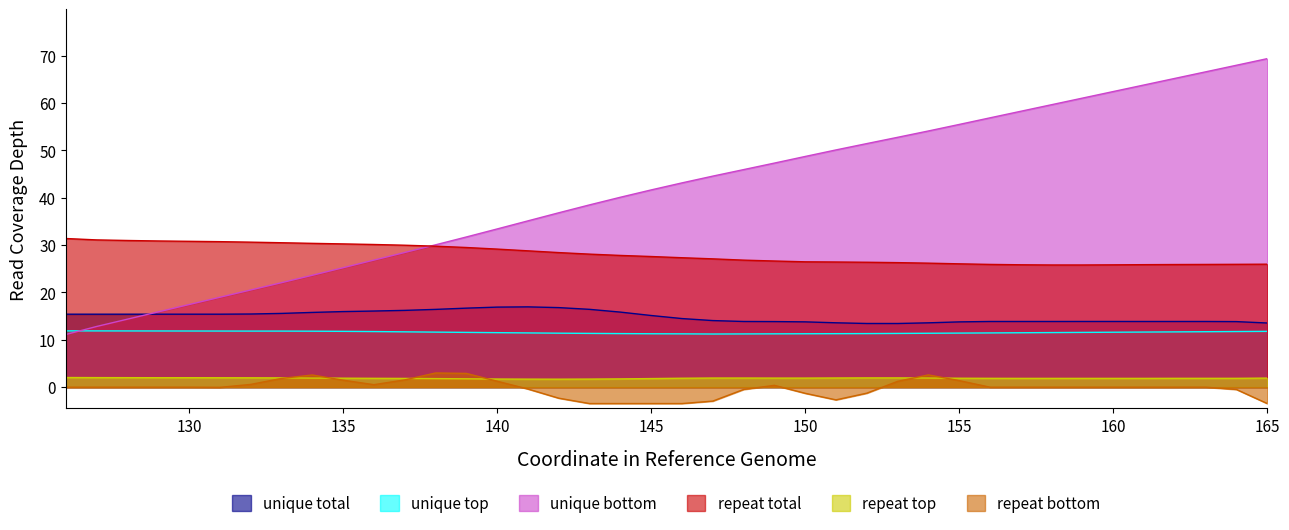

What are all the series names shown in the legend?

unique total, unique top, unique bottom, repeat total, repeat top, repeat bottom